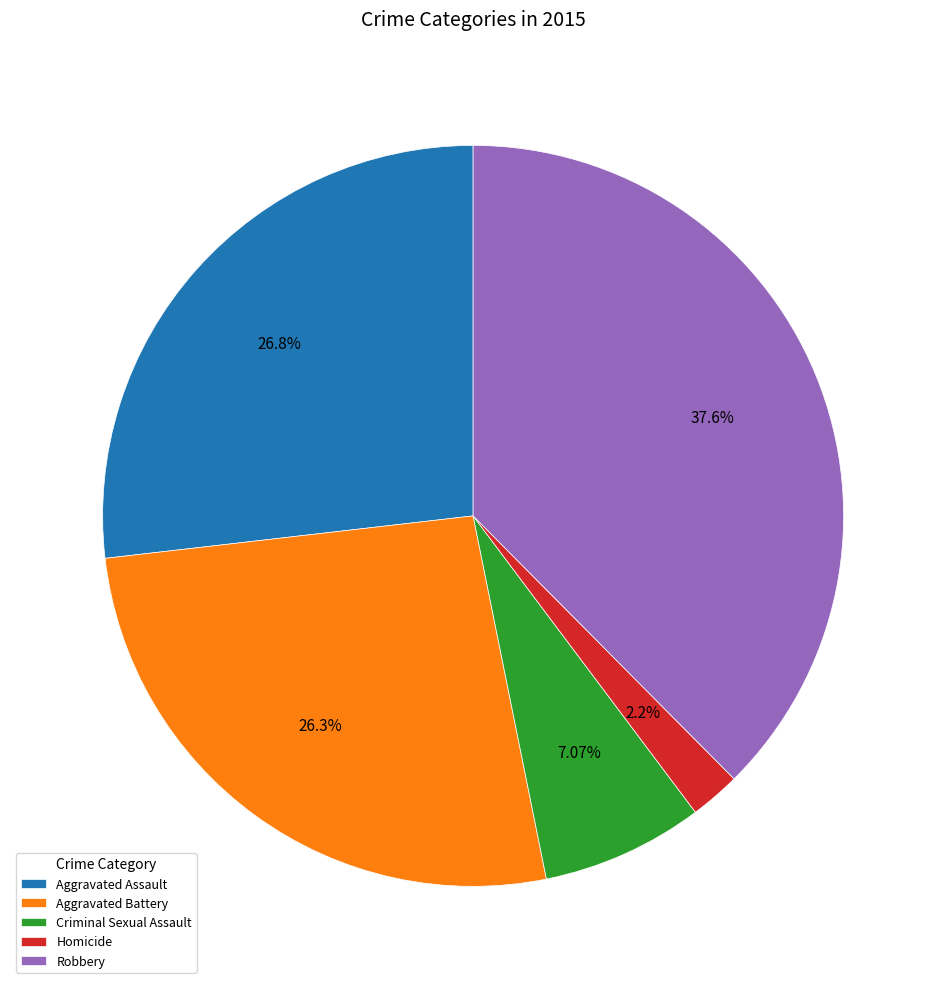

Do Homicide and Robbery together represent more than half of the pie?

No